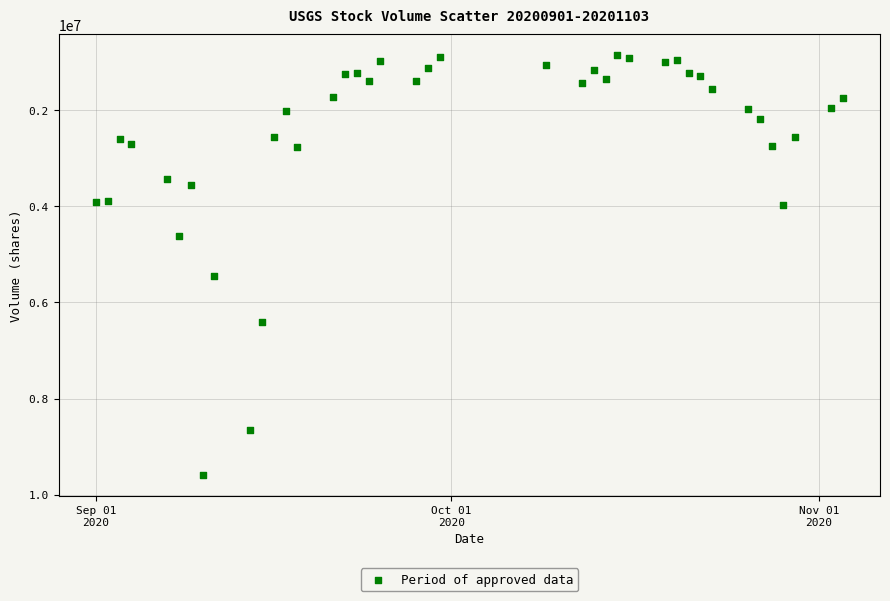

What Y value in the scatter plot is closest to 5218912?

5450379